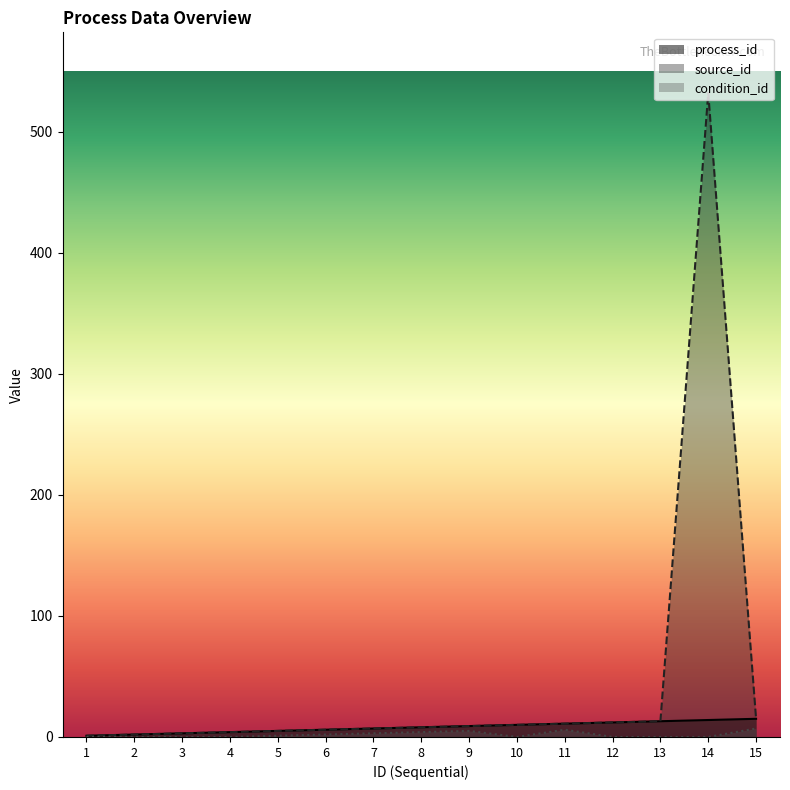

What are all the series names shown in the legend?

process_id, source_id, condition_id